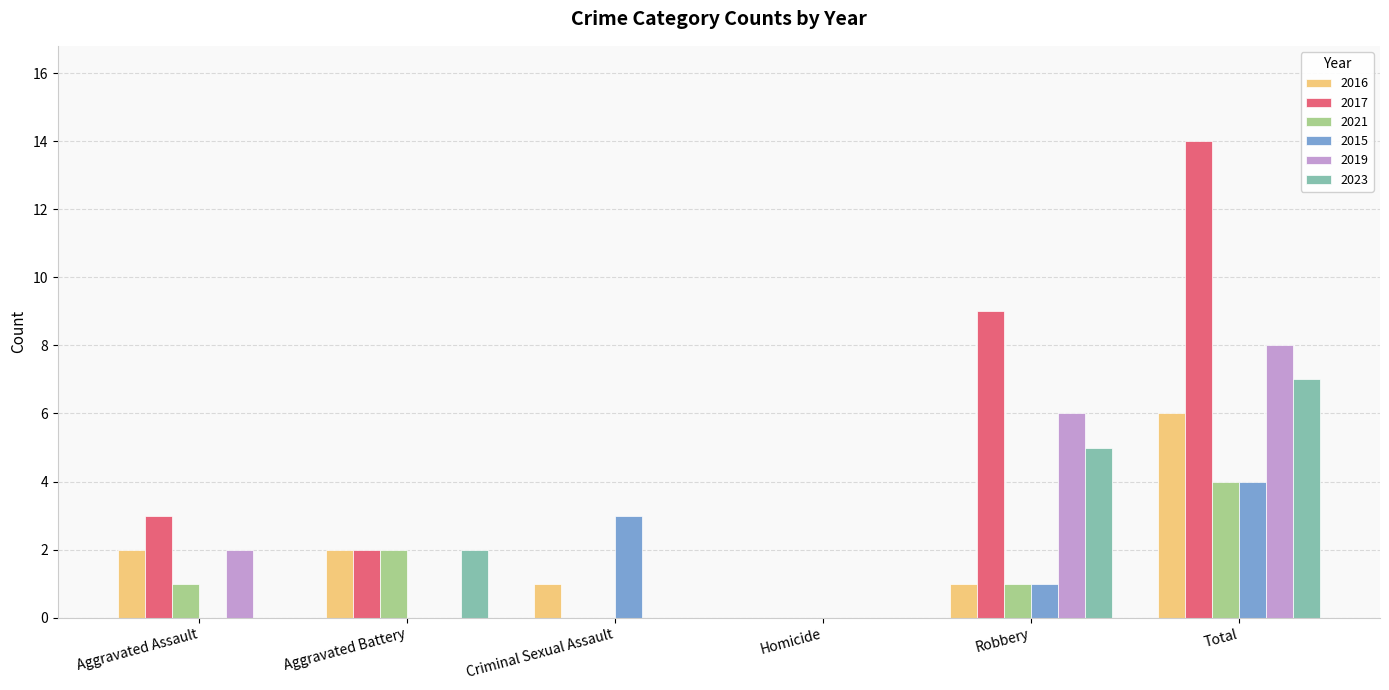

Are the bars horizontal?

No